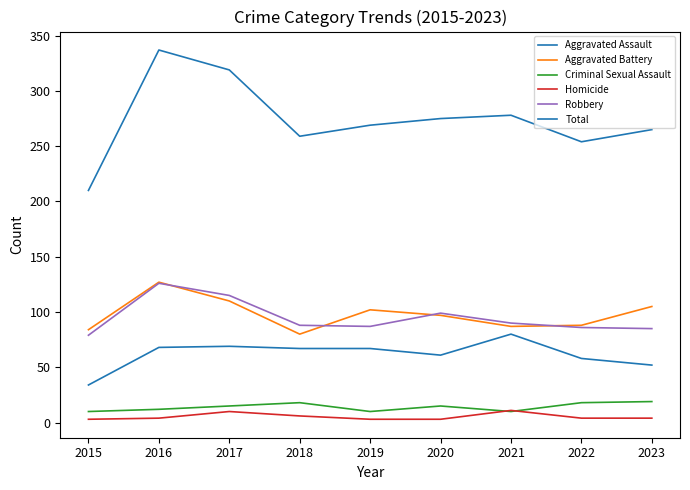

Reading left to right, extract all data points from this chart.

Aggravated Assault: 2015=34	2016=68	2017=69	2018=67	2019=67	2020=61	2021=80	2022=58	2023=52
Aggravated Battery: 2015=84	2016=127	2017=110	2018=80	2019=102	2020=97	2021=87	2022=88	2023=105
Criminal Sexual Assault: 2015=10	2016=12	2017=15	2018=18	2019=10	2020=15	2021=10	2022=18	2023=19
Homicide: 2015=3	2016=4	2017=10	2018=6	2019=3	2020=3	2021=11	2022=4	2023=4
Robbery: 2015=79	2016=126	2017=115	2018=88	2019=87	2020=99	2021=90	2022=86	2023=85
Total: 2015=210	2016=337	2017=319	2018=259	2019=269	2020=275	2021=278	2022=254	2023=265